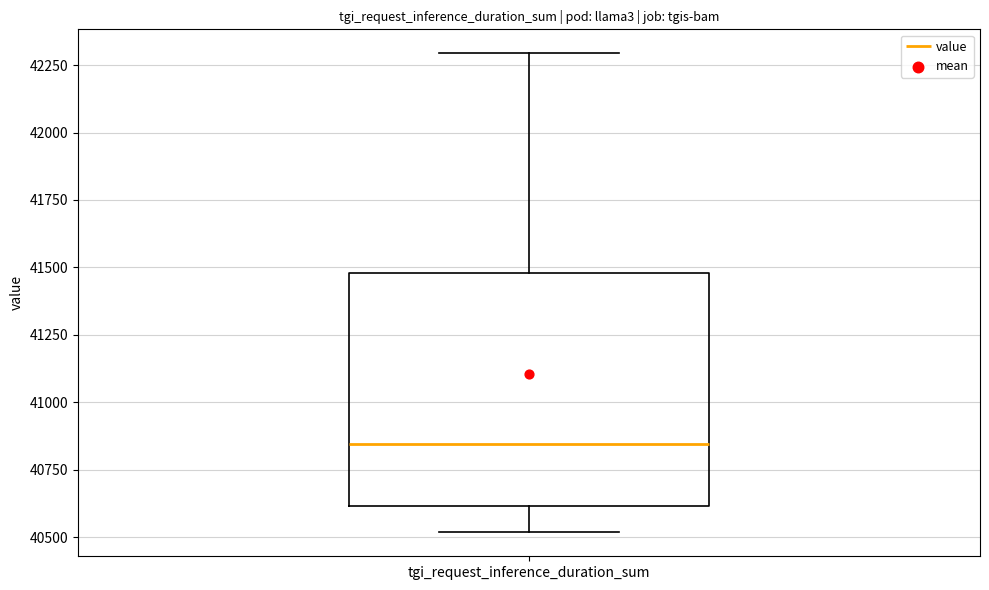

Where is the lower edge of the box for tgi_request_inference_duration_sum on the y-axis? The values are not printed on the chart, so give them approximately, as read against the axis.

40600